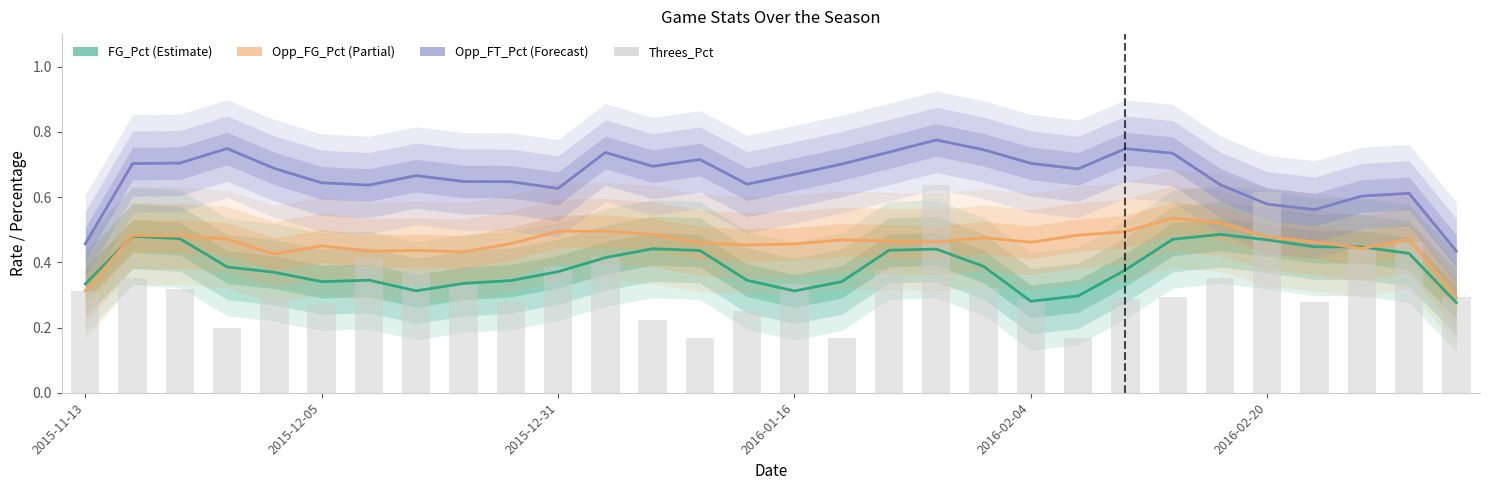

True or false: FG_Pct (Estimate) has a value of 0.3 at 2016-02-04.

True